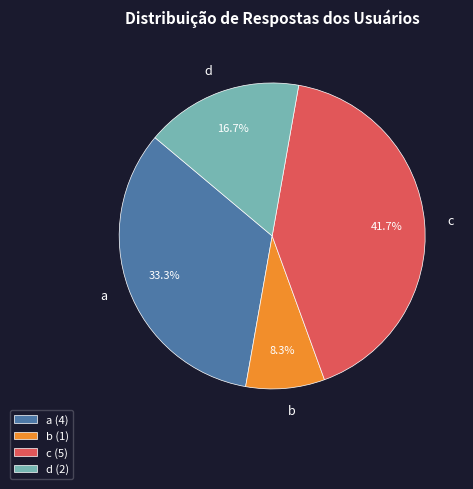

To the nearest percent, what percentage of the pie is a?

33%